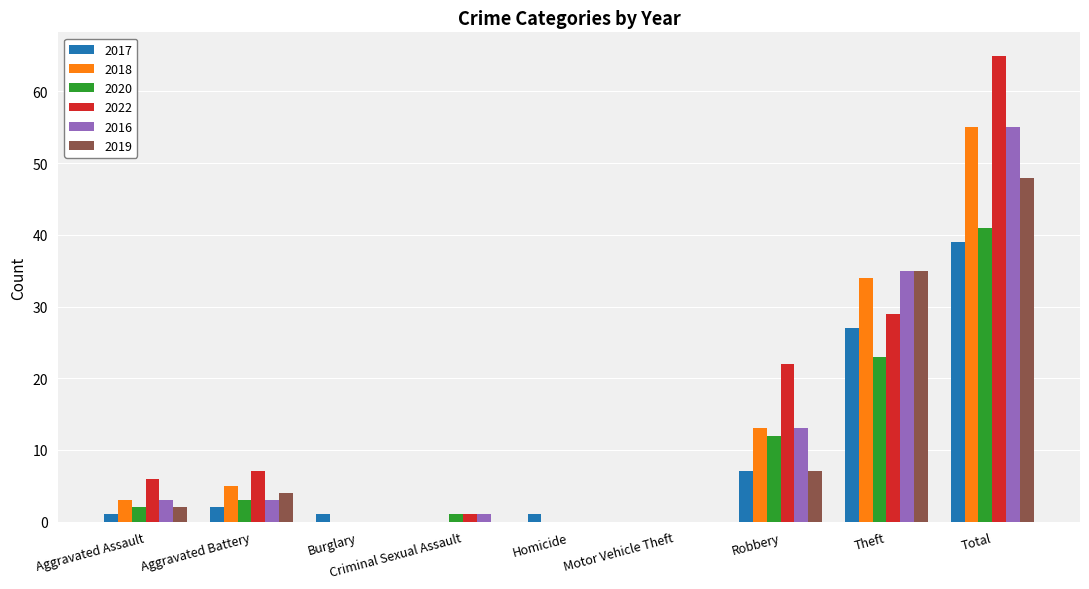

How many categories are shown in the chart?

9